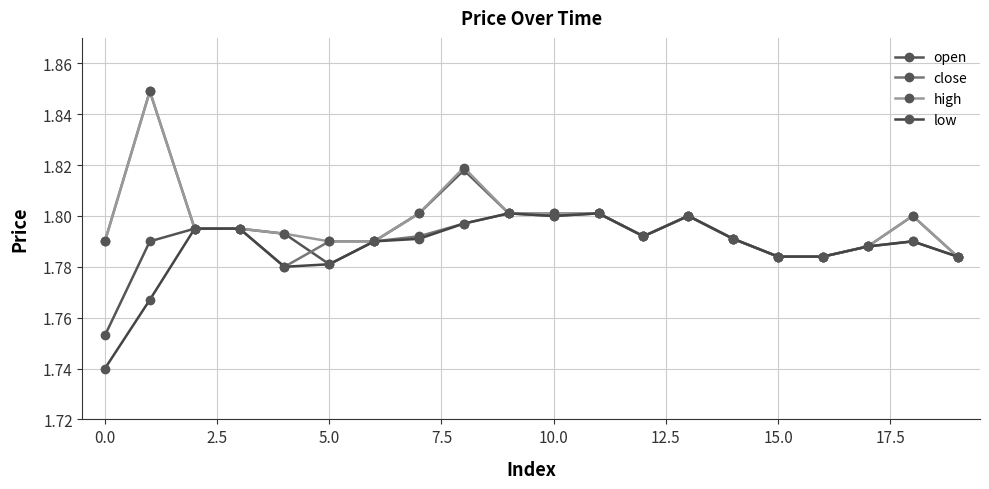

What is the label of the 11th point from the left?

10